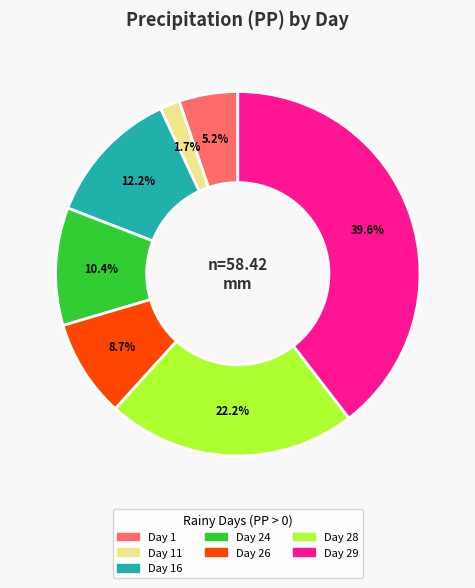

Is there any slice that represents more than half of the pie?

No